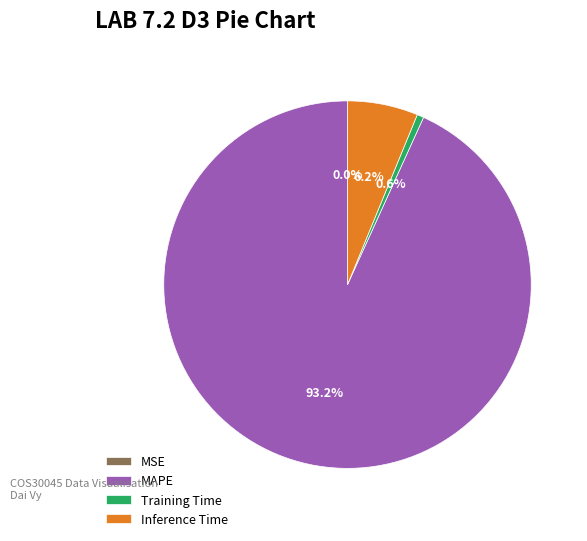

What is the ratio of the value at Inference Time to the value at MAPE?

0.1